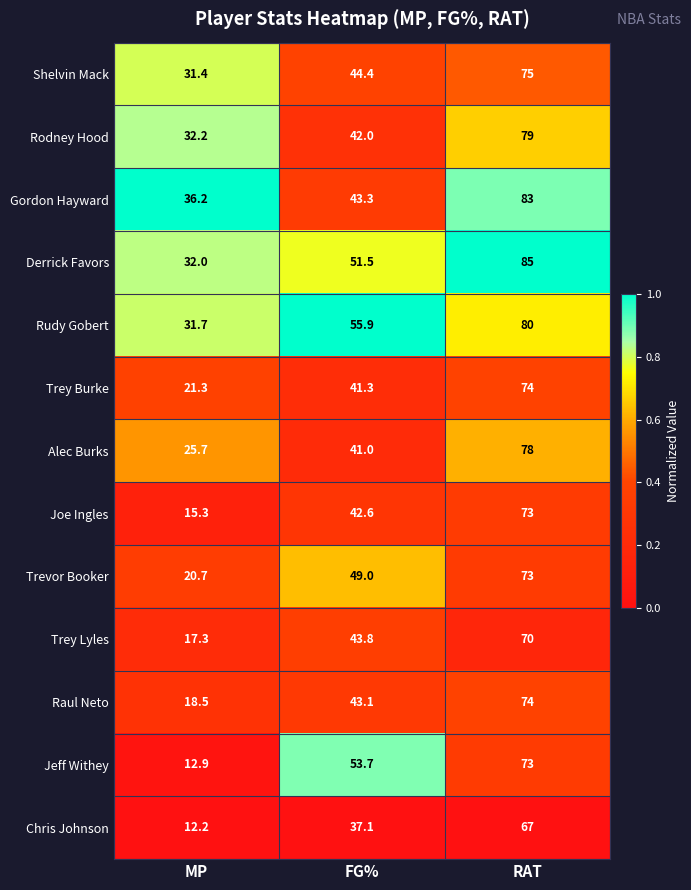

How many series are shown in this chart?

13